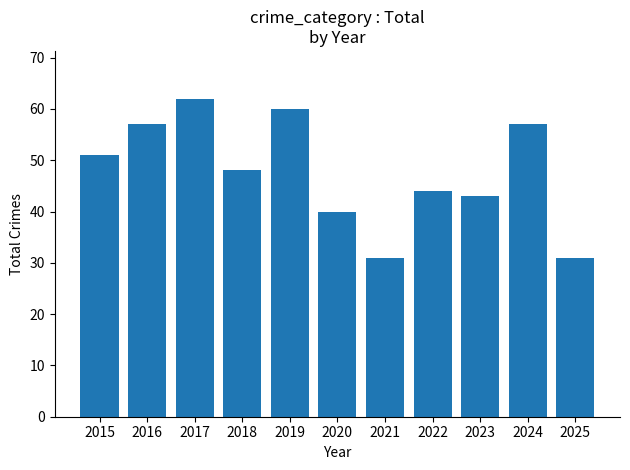

What is the smallest value displayed?

31